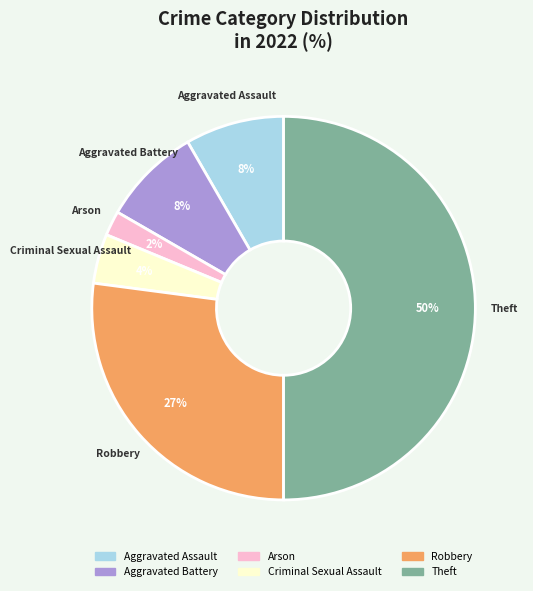

Do Arson and Theft together represent more than half of the pie?

Yes